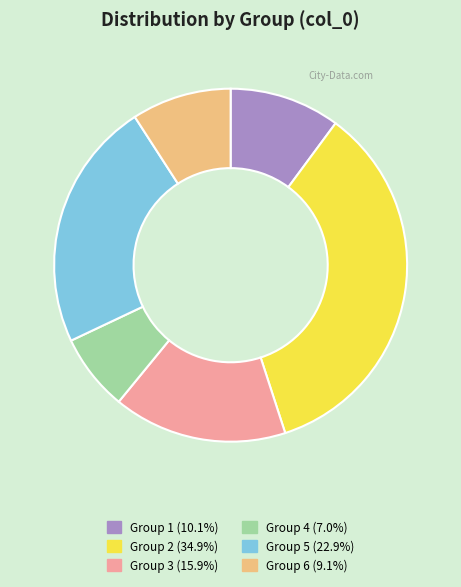

Combined, do Group 5 (22.9%) and Group 1 (10.1%) account for over 50%?

No